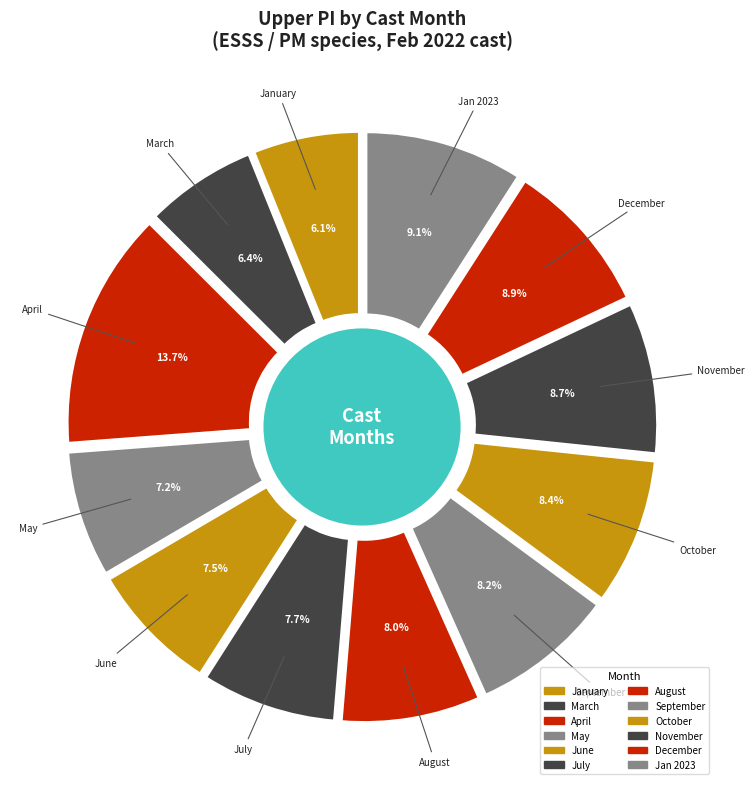

To the nearest percent, what percentage of the pie is 4?

7%